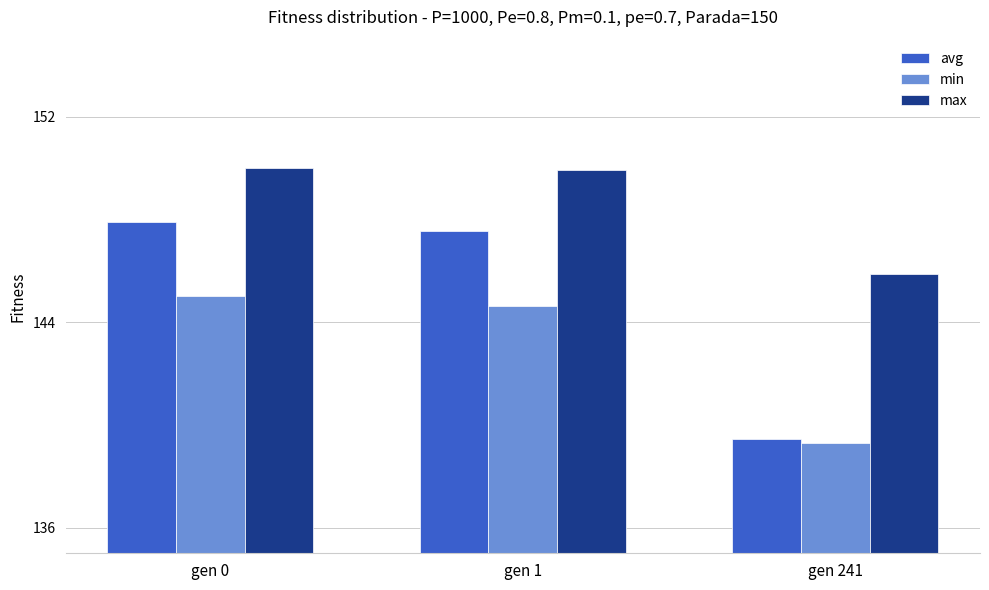

Which series has the largest total across all categories?

max